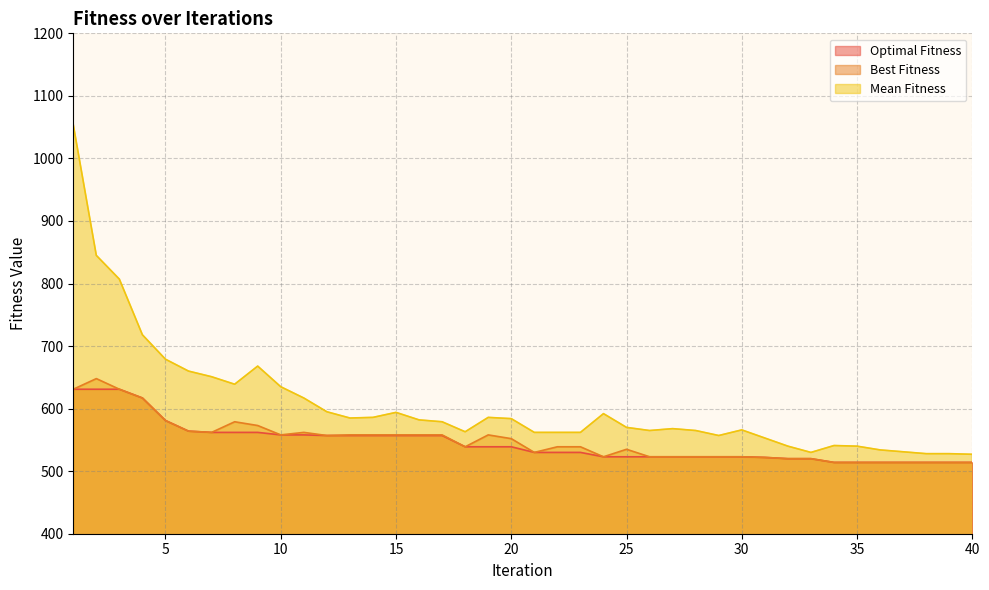

True or false: Best Fitness has more than 0 points higher than both neighbors.

True